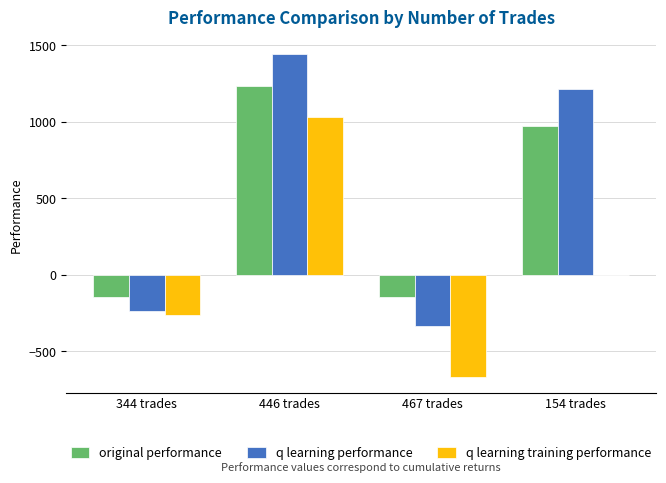

At which label is q learning training performance closest to 181?

154 trades